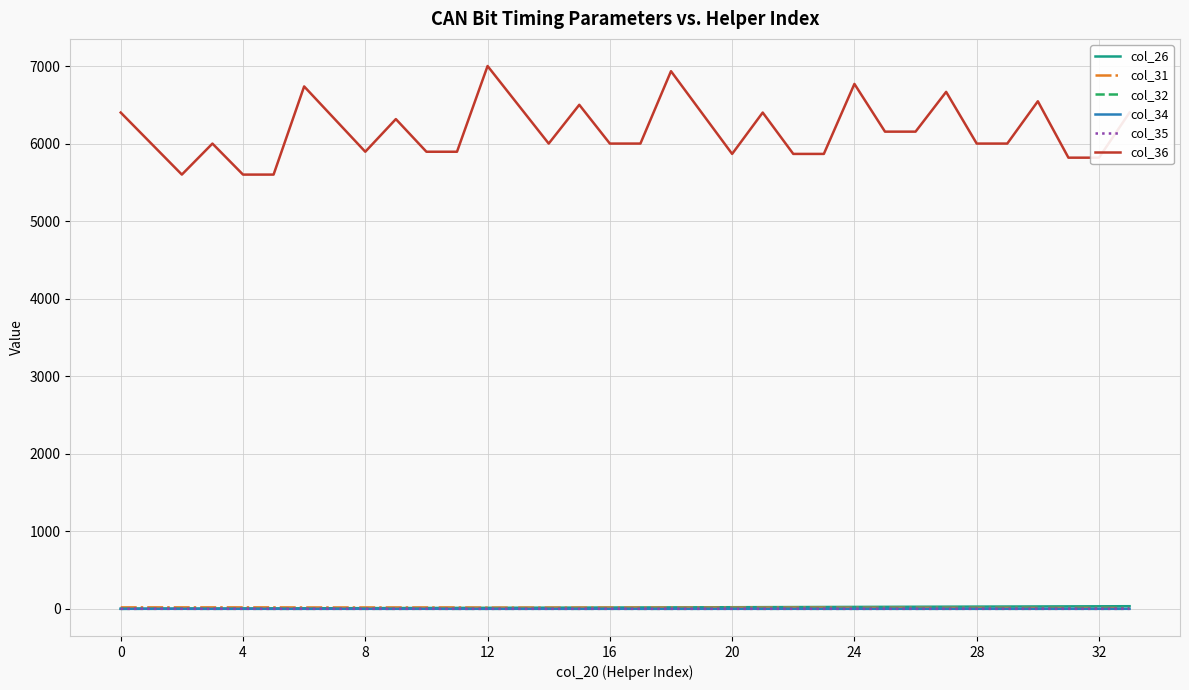

At which category does col_34 reach its first local valley?

8